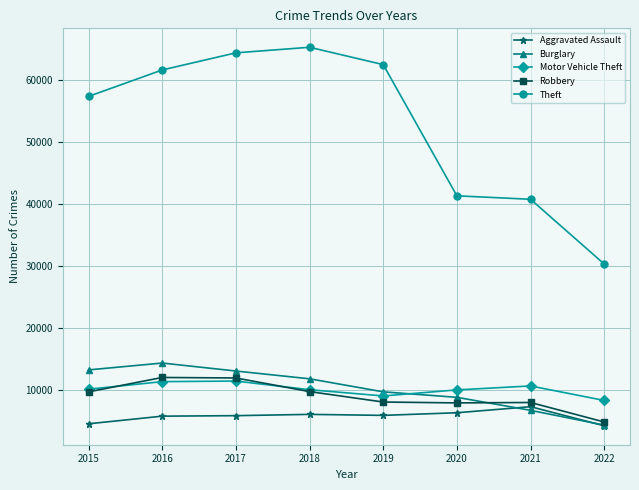

What is the value of the Theft point at the 5th from the left?

62477